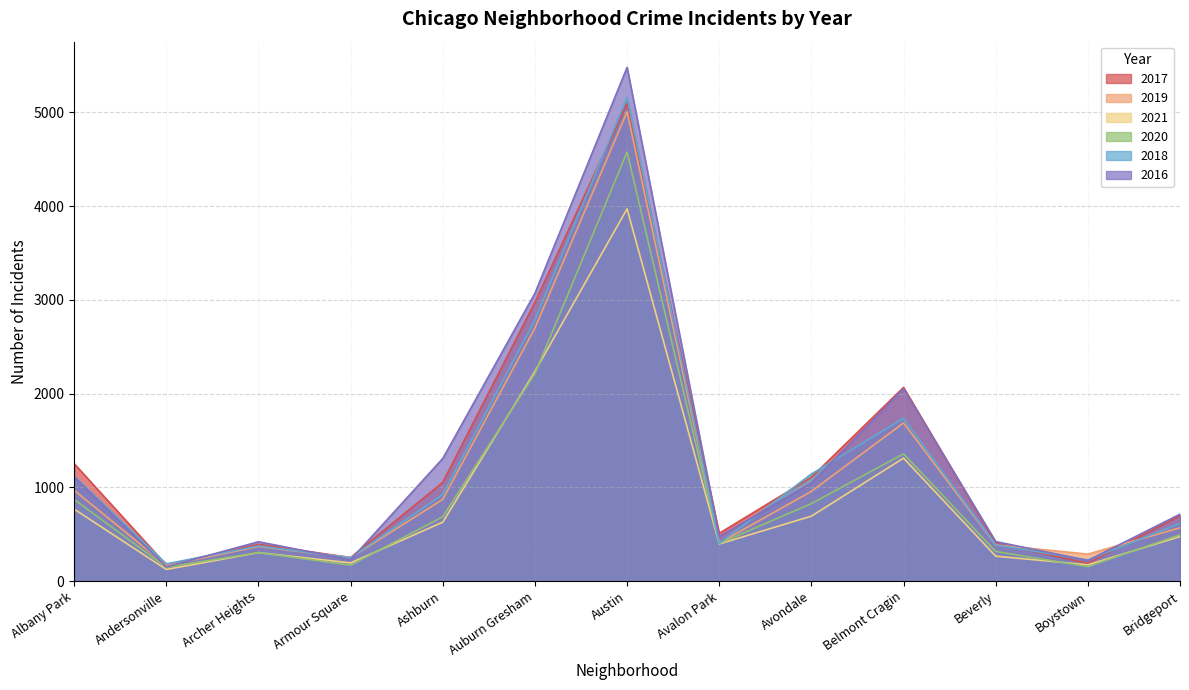

Reading right to left, transcribe all the data shown in this chart.

2017: 697	188	404	2066	1107	509	5095	2973	1053	251	391	171	1252
2019: 568	287	385	1687	957	405	5008	2700	872	249	368	166	968
2021: 474	173	265	1311	692	395	3971	2237	628	193	303	123	767
2020: 493	153	315	1357	826	400	4577	2213	686	169	303	147	870
2018: 616	224	386	1736	1142	401	5162	2787	924	248	374	183	1117
2016: 713	219	421	2053	1046	475	5481	3071	1308	227	419	151	1110